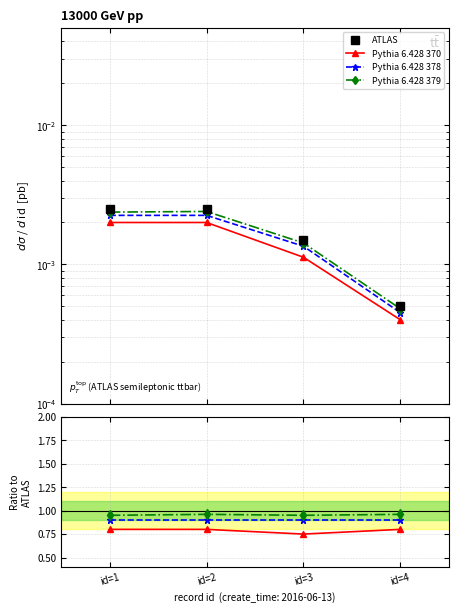

What is the average value of the Pythia 6.428 370 series?

0.8